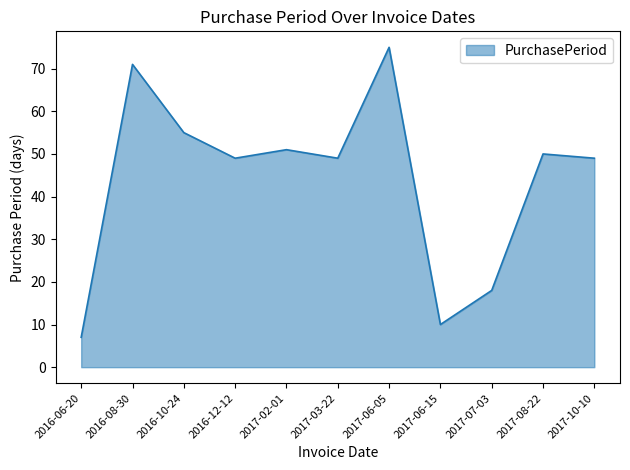

What is the difference between the values at 2016-10-24 and 2017-10-10?

6